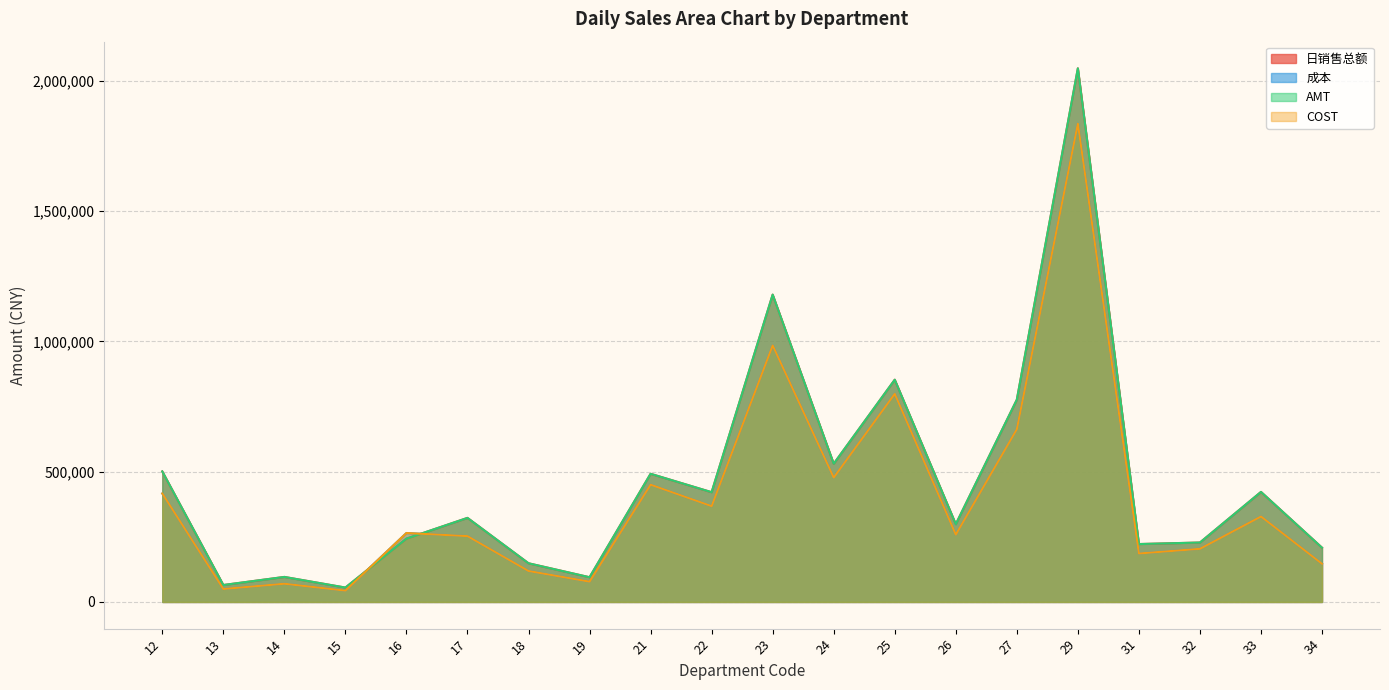

List the labels in order of COST value, largest first.

29, 23, 25, 27, 24, 21, 12, 22, 33, 16, 26, 17, 32, 31, 34, 18, 19, 14, 13, 15